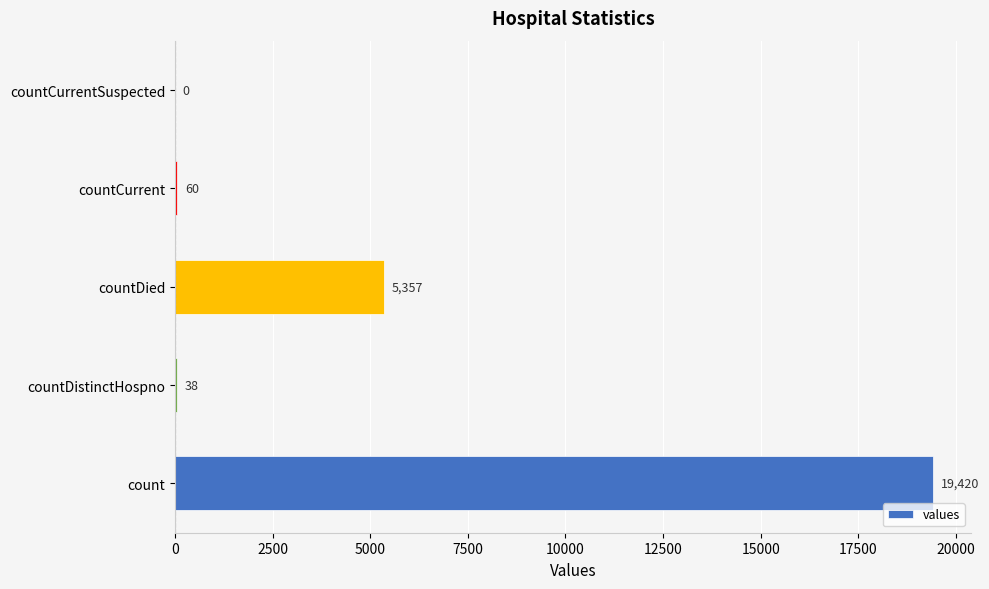

True or false: the data shows 60 at countCurrent.

True